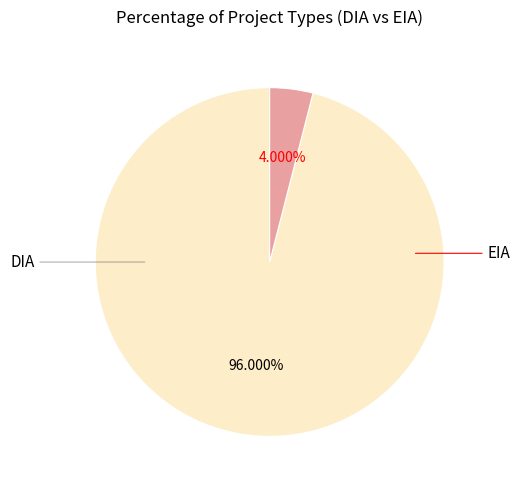

Which has a higher value, DIA or EIA?

DIA